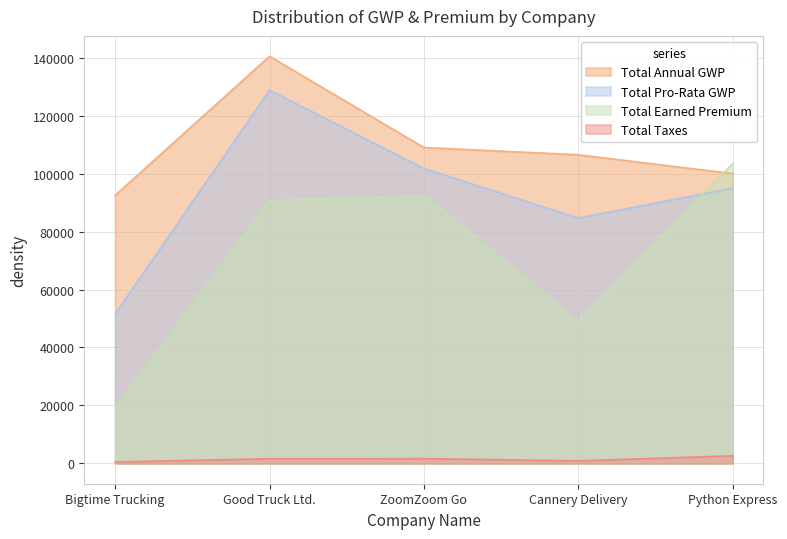

At how many categories does at least one series exceed 75885?

5